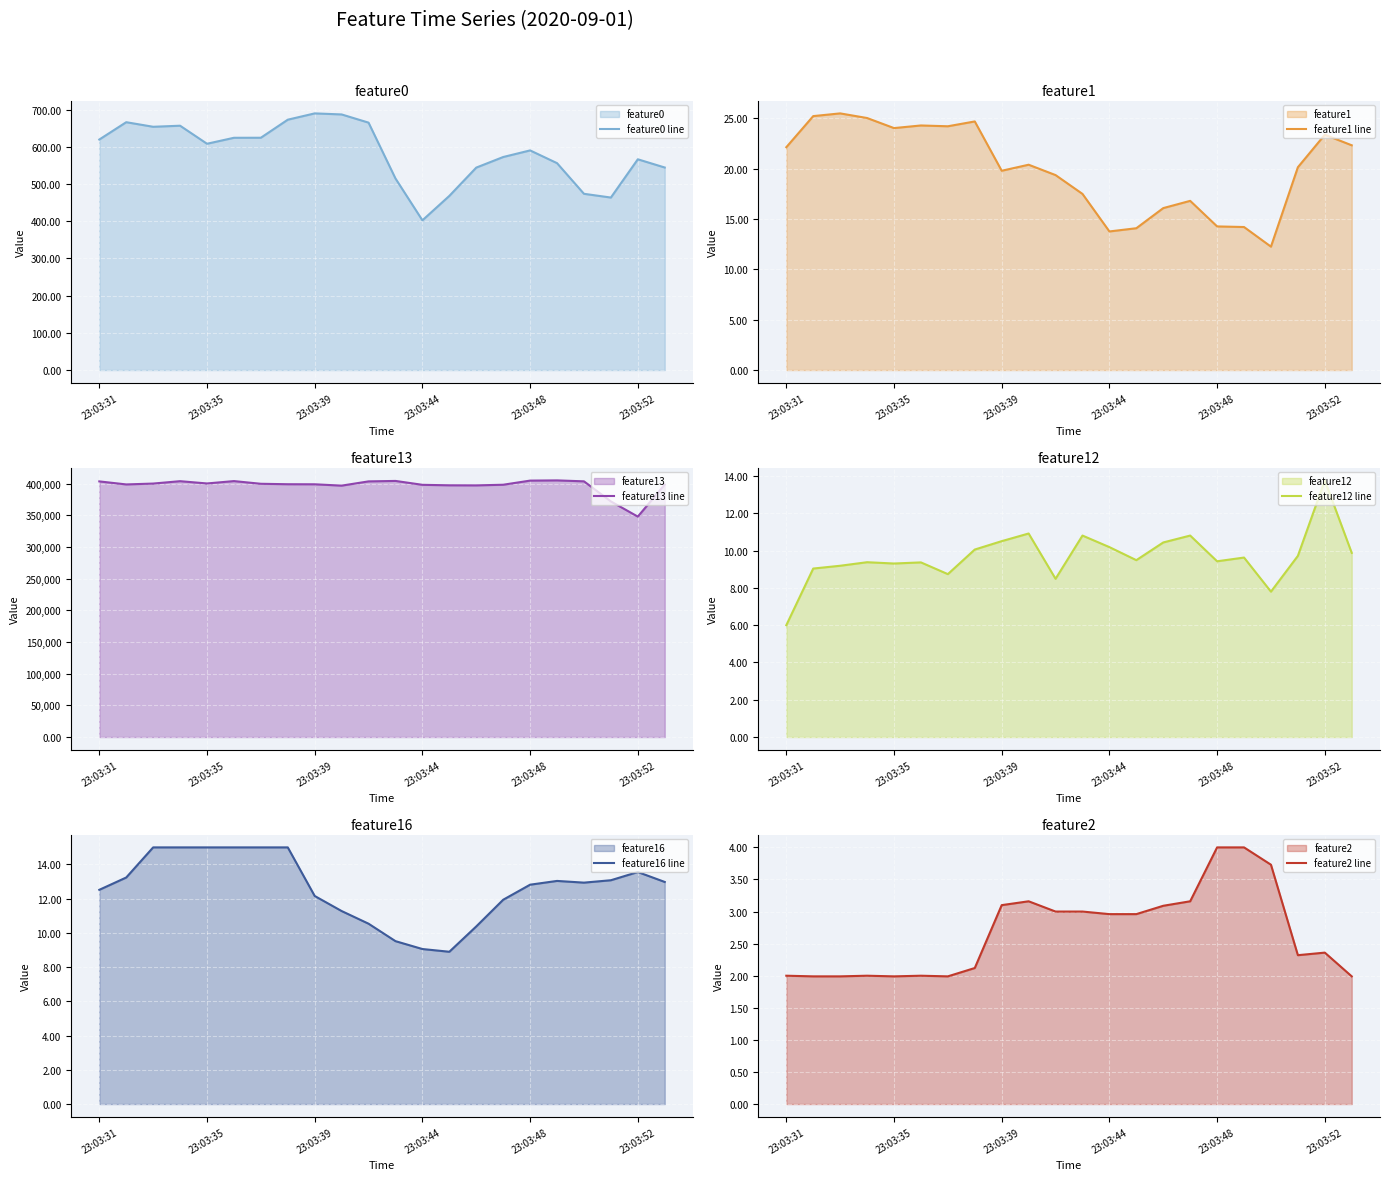

What is the average value of the feature0 line series?

584.9